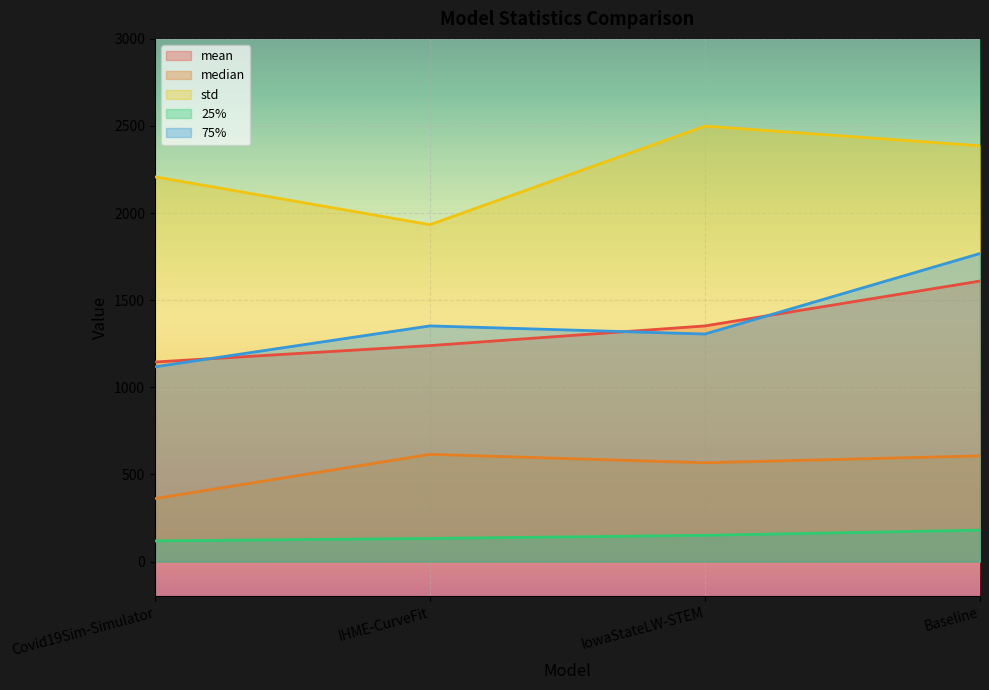

Reading left to right, transcribe all the data shown in this chart.

mean: Covid19Sim-Simulator=1145.2	IHME-CurveFit=1239.5	IowaStateLW-STEM=1352.4	Baseline=1610.1
median: Covid19Sim-Simulator=361.3	IHME-CurveFit=615.3	IowaStateLW-STEM=567.0	Baseline=606.6
std: Covid19Sim-Simulator=2208.2	IHME-CurveFit=1933.4	IowaStateLW-STEM=2499.3	Baseline=2386.4
25%: Covid19Sim-Simulator=118.4	IHME-CurveFit=132.5	IowaStateLW-STEM=150.5	Baseline=180.2
75%: Covid19Sim-Simulator=1117.5	IHME-CurveFit=1352.5	IowaStateLW-STEM=1306.0	Baseline=1768.1